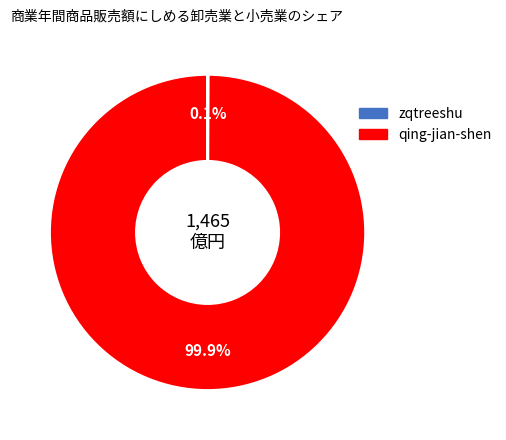

To the nearest percent, what portion does qing-jian-shen represent?

100%